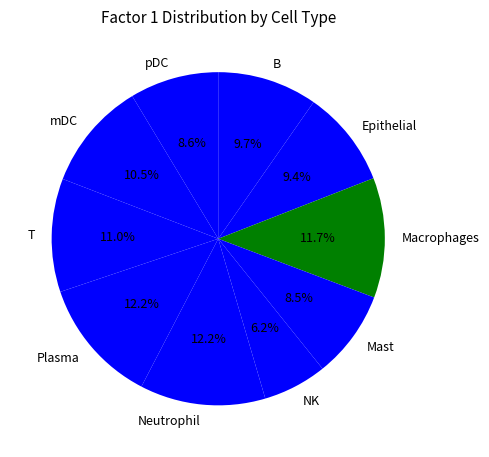

The T slice represents 1% of the pie. True or false?

False